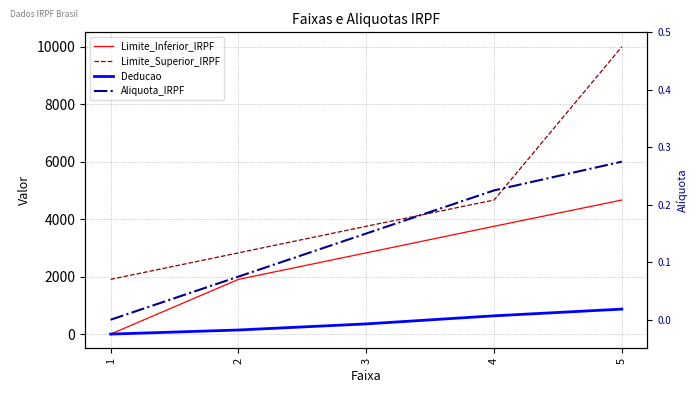

At which category is the sum across all series the highest?

5